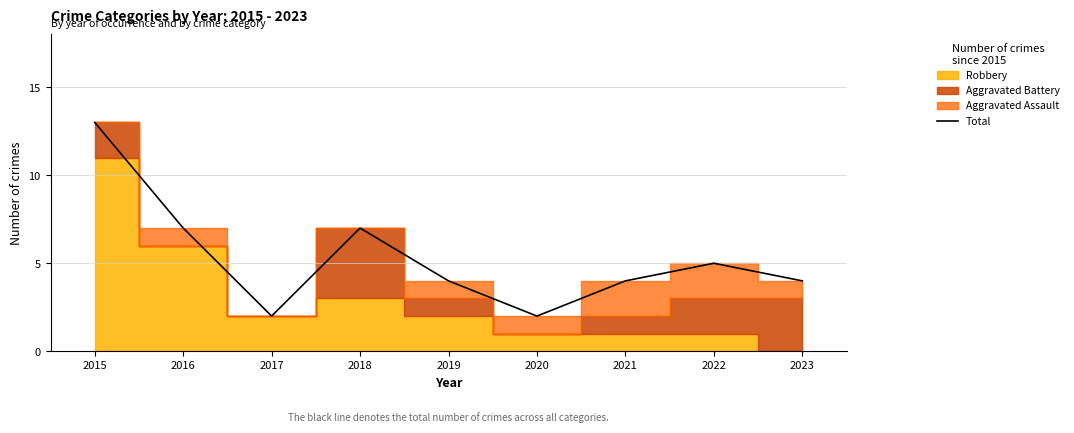

At which label does the data first exceed 4?

2015